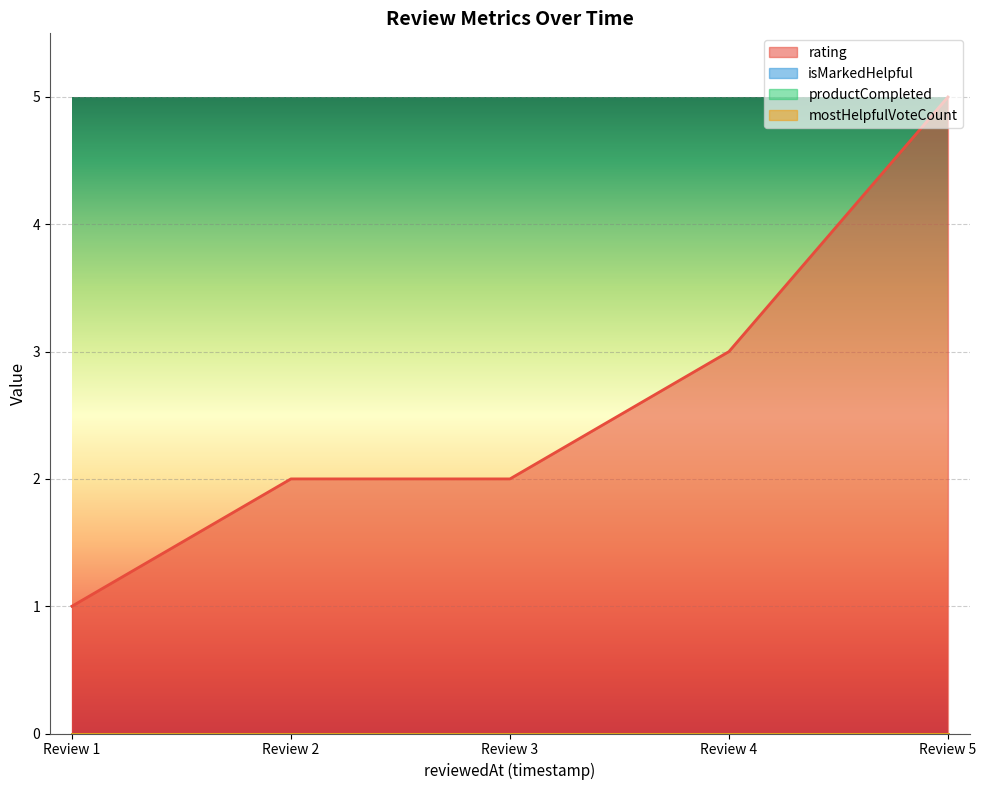

Reading right to left, list all the values displayed in this chart.

rating: 1676953206341=5	1676756843612=3	1675964042566=2	1671841551138=2	1671087064253=1
isMarkedHelpful: 1676953206341=0	1676756843612=0	1675964042566=0	1671841551138=0	1671087064253=0
productCompleted: 1676953206341=0	1676756843612=0	1675964042566=0	1671841551138=0	1671087064253=0
mostHelpfulVoteCount: 1676953206341=0	1676756843612=0	1675964042566=0	1671841551138=0	1671087064253=0